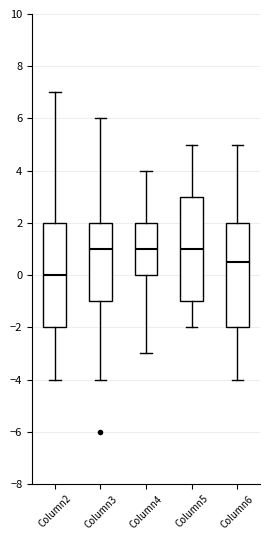

Reading left to right, read every box against the y-axis: the position of its median line, the range the box covers, and the ends of its whiskers. The values are not printed on the chart, so give them approximately, as read against the axis.

Column2: median 0.0, box -2.0 to 2.0, whiskers -4.0 to 7.0
Column3: median 1.0, box -1.0 to 2.0, whiskers -4.0 to 6.0
Column4: median 1.0, box 0.0 to 2.0, whiskers -3.0 to 4.0
Column5: median 1.0, box -1.0 to 3.0, whiskers -2.0 to 5.0
Column6: median 0.6, box -2.0 to 2.0, whiskers -4.0 to 5.0